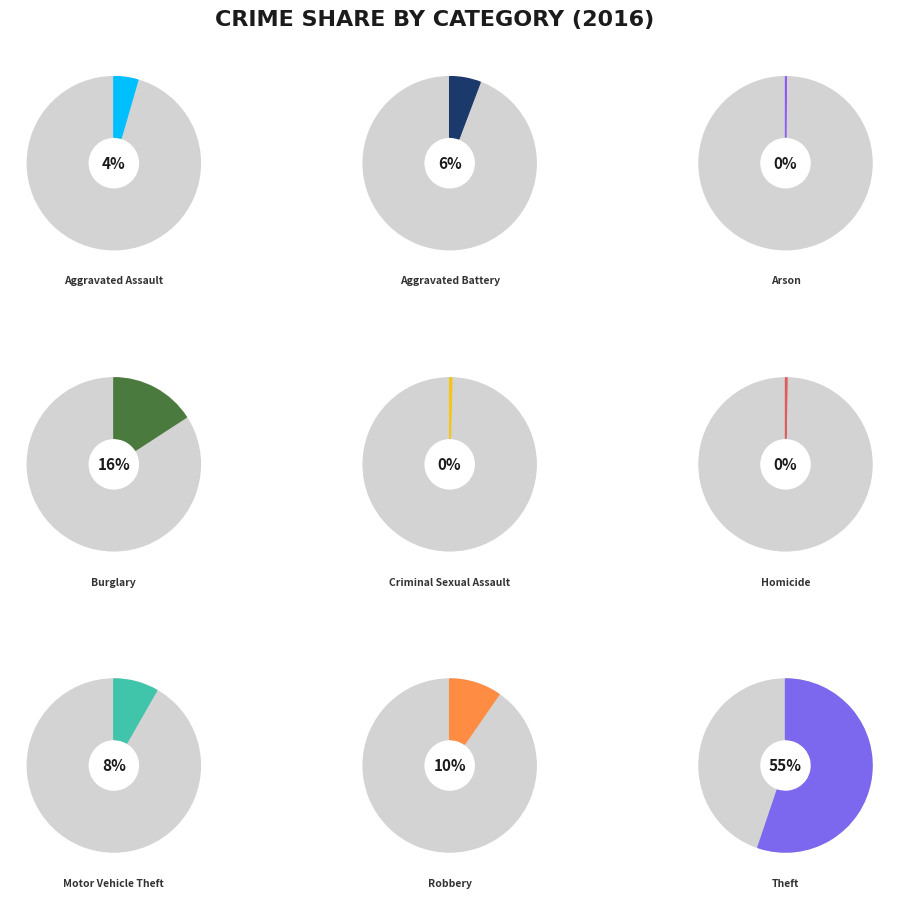

Is there a majority slice in this chart?

Yes